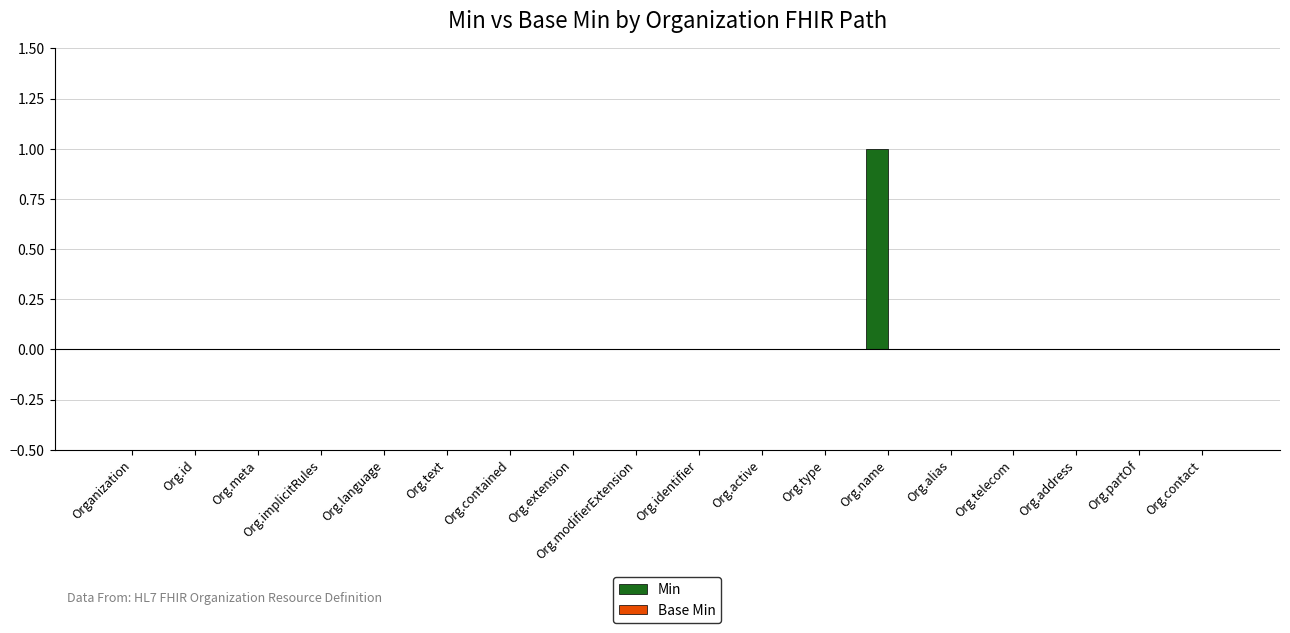

Is it true that the value at Org.modifierExtension is 0?

True